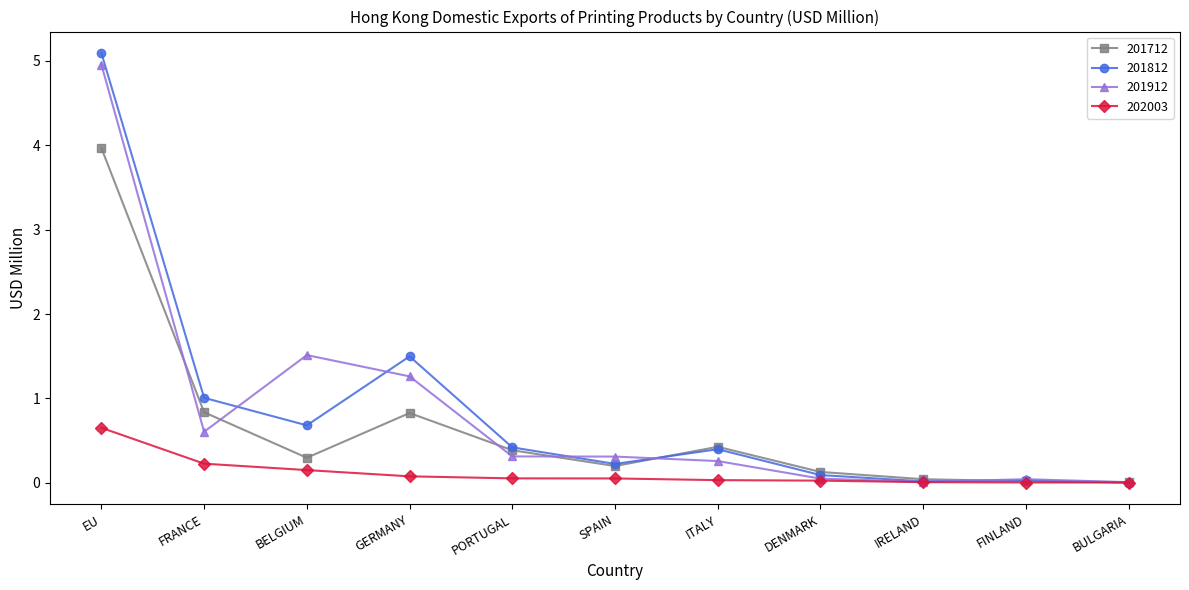

At which category does 201912 reach its first local peak?

BELGIUM